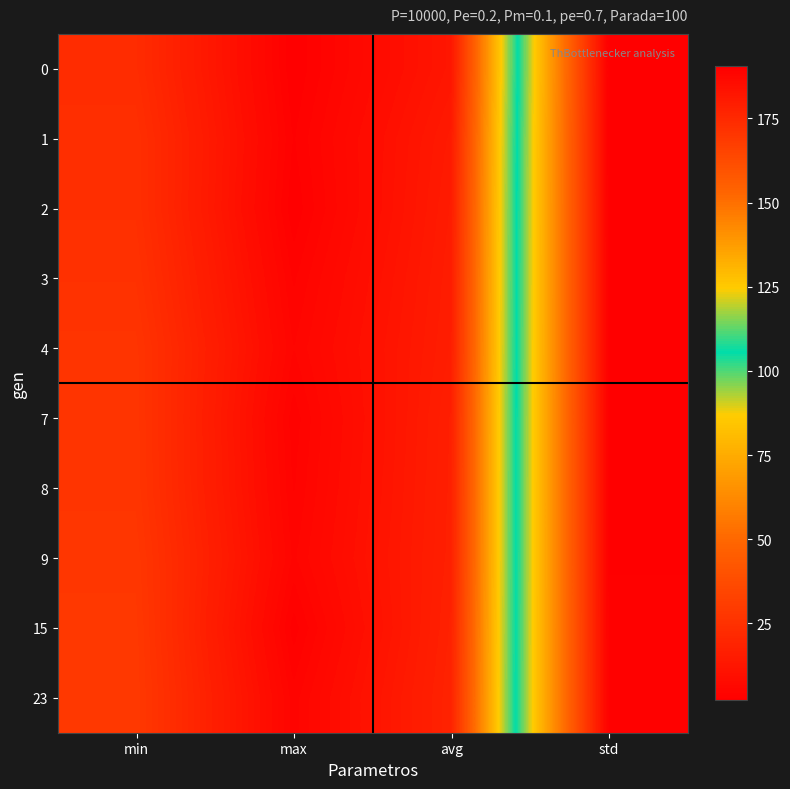

How many data points does each series have?

4